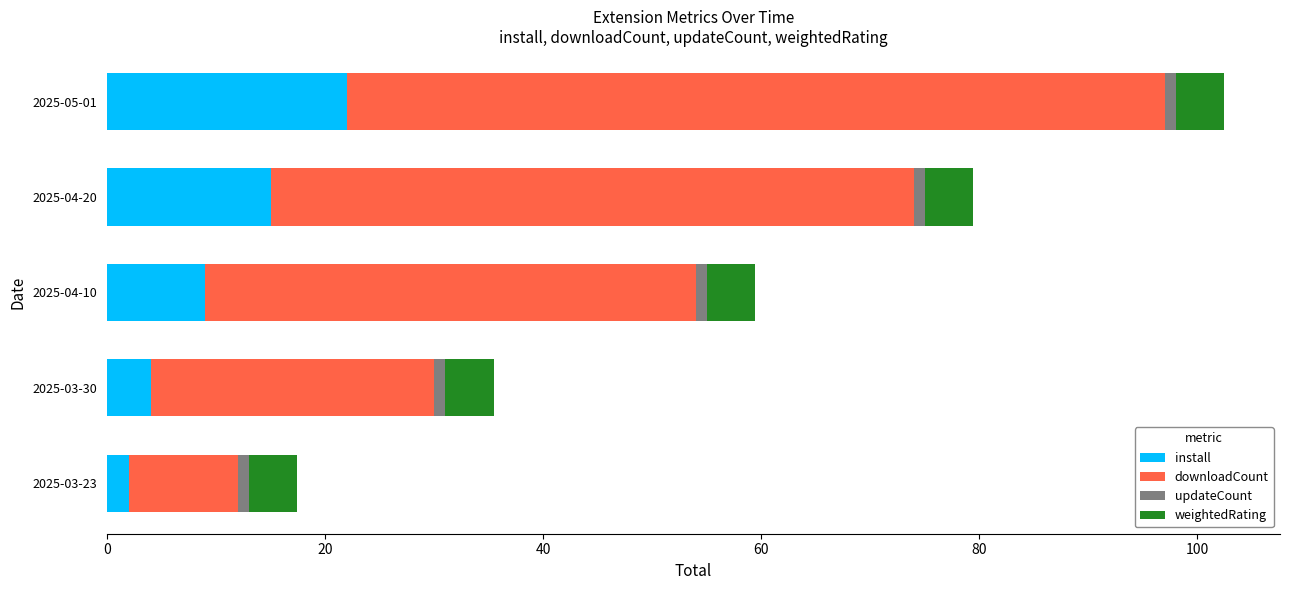

What is the average value of the install series?

10.4